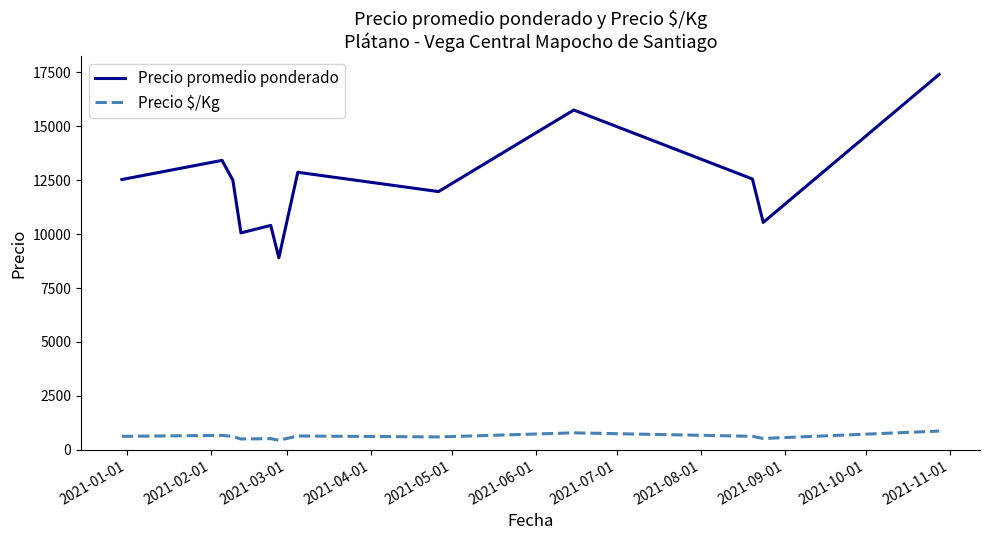

What is the difference between the second highest and minimum values in the Precio promedio ponderado series?

6849.7